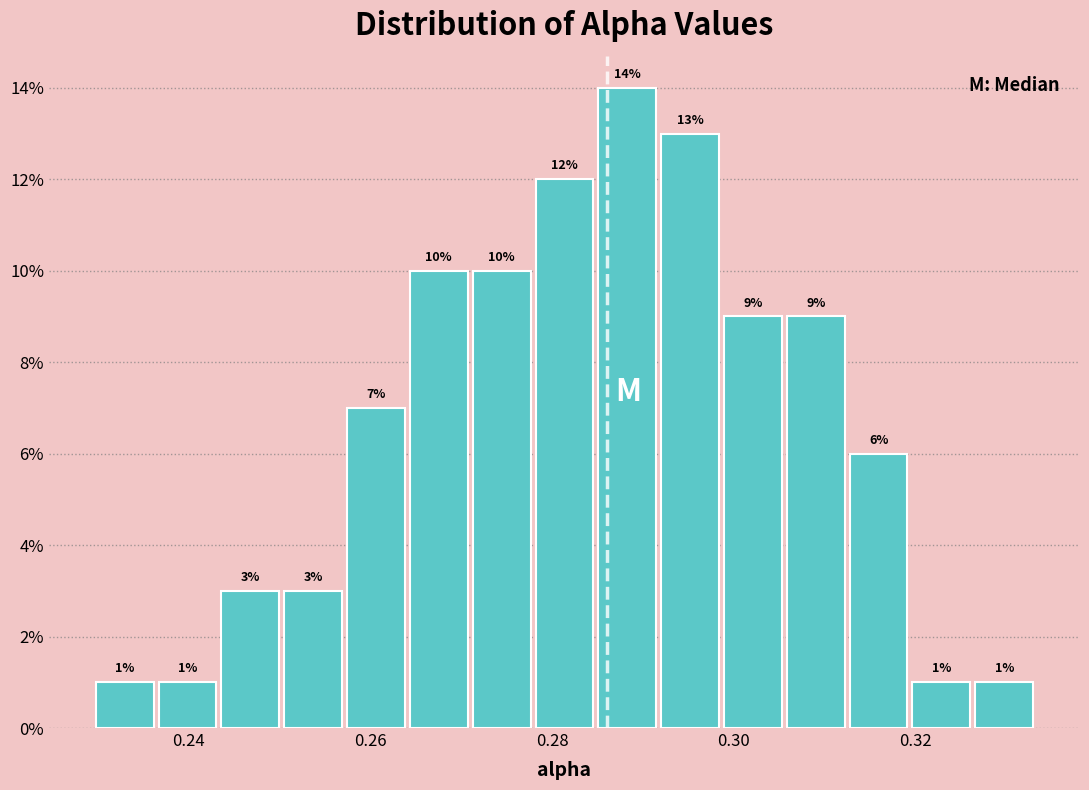

Around what value on the x-axis is the tallest bar? Give the approximate position of its centre, as read against the axis.

0.288